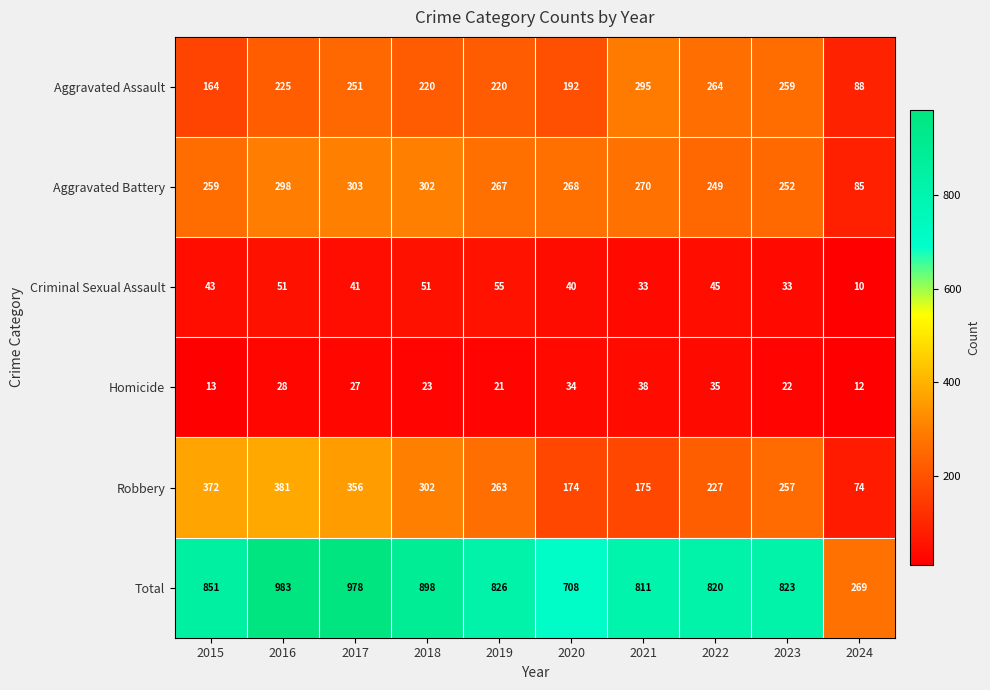

What is the difference between the second highest and second lowest values in the Homicide series?

22